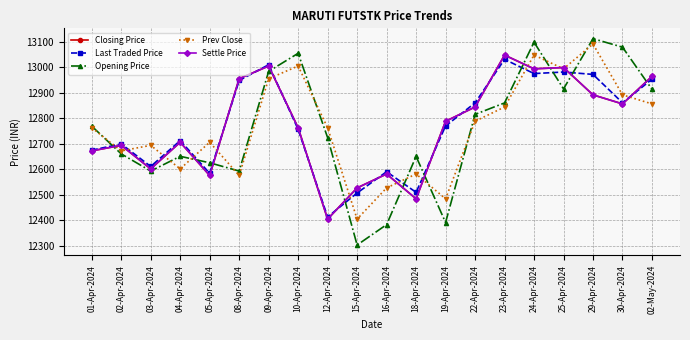

At how many categories does at least one series exceed 12626?

18